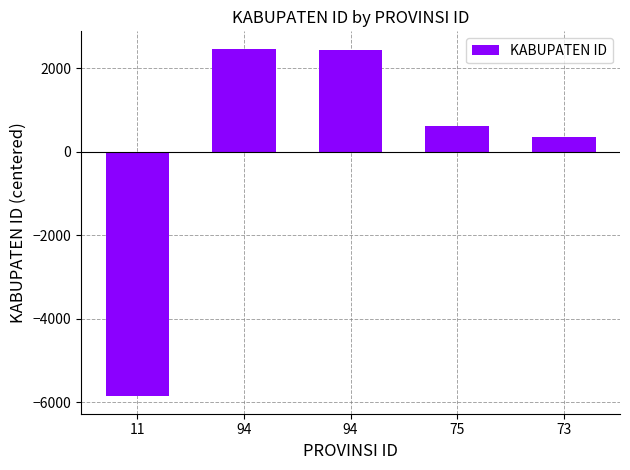

How many values are above zero?

4